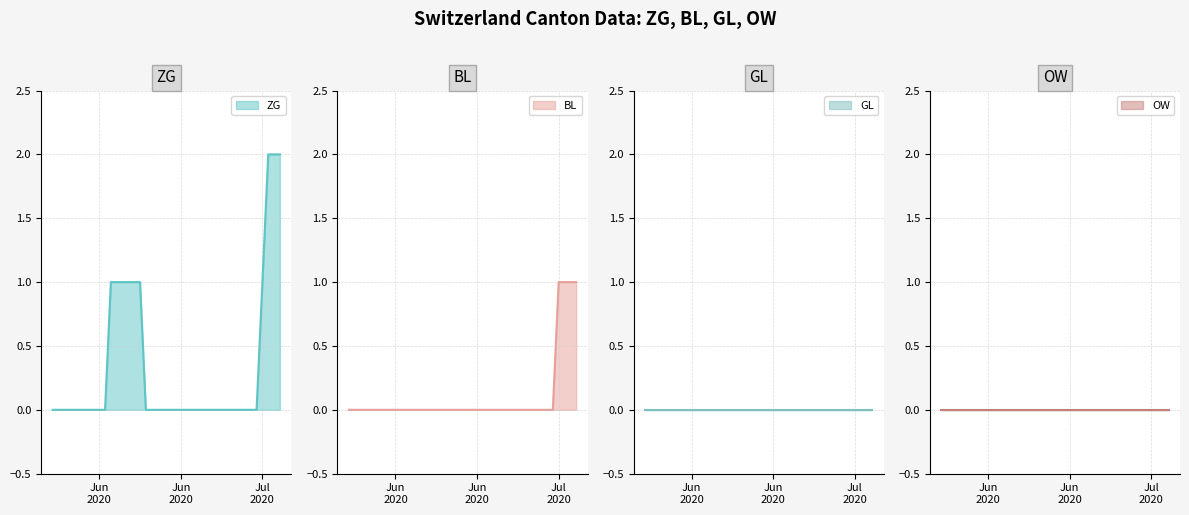

Where is BL line nearest to the value 0?

Jun
2020